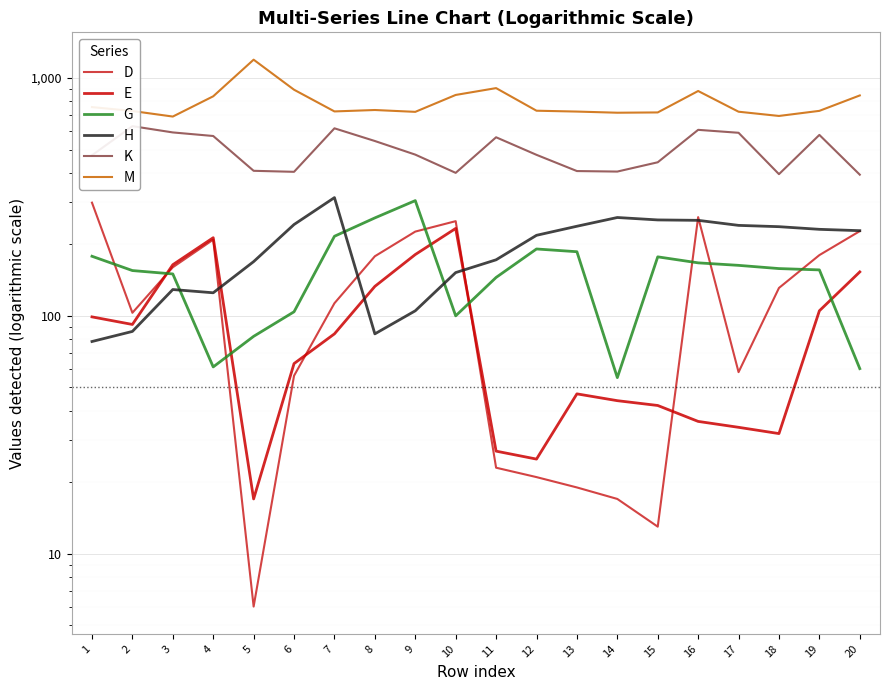

What is the value of the E point at the 6th from the left?

63